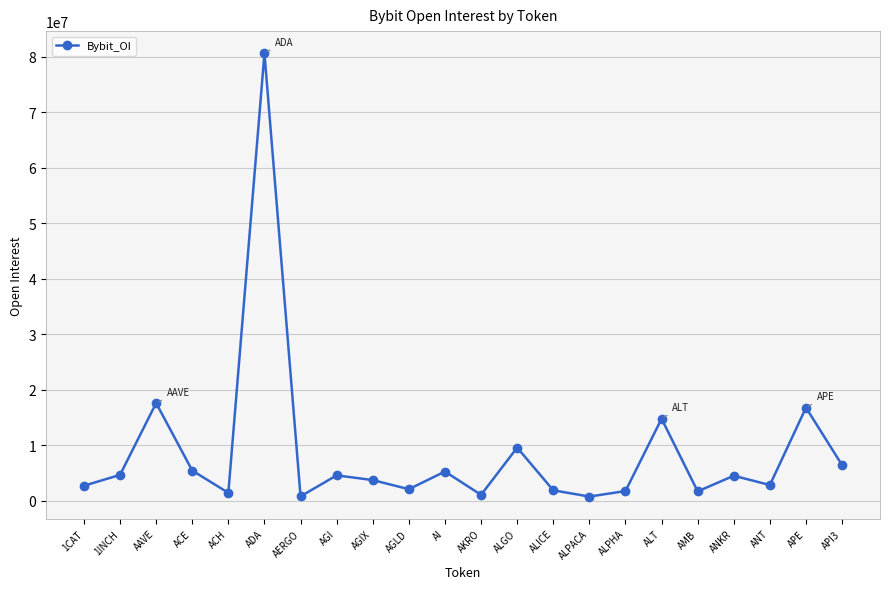

What is the ratio of the value at APE to the value at ALT?

1.1